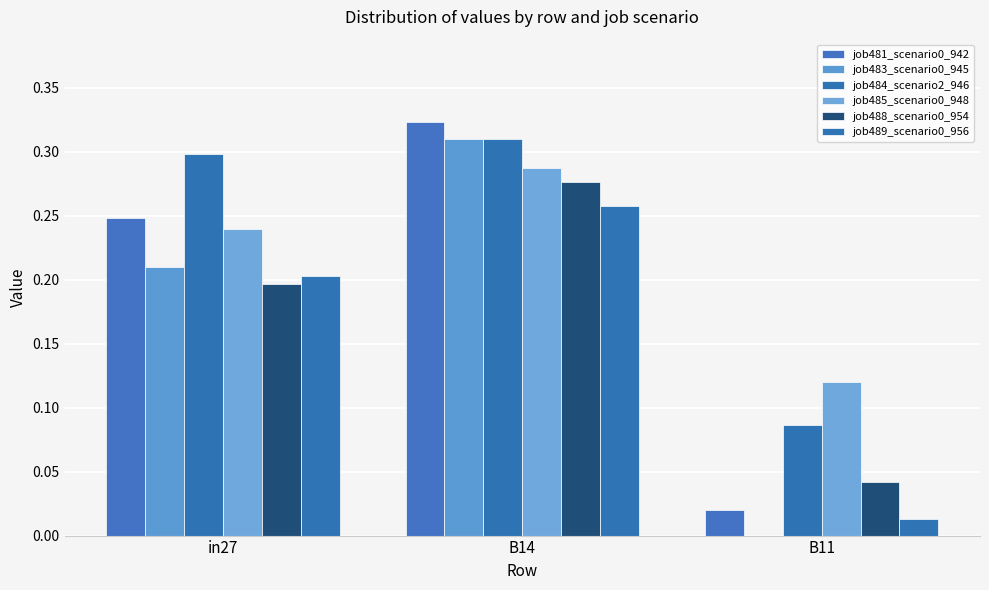

At how many categories does at least one series exceed 0?

3